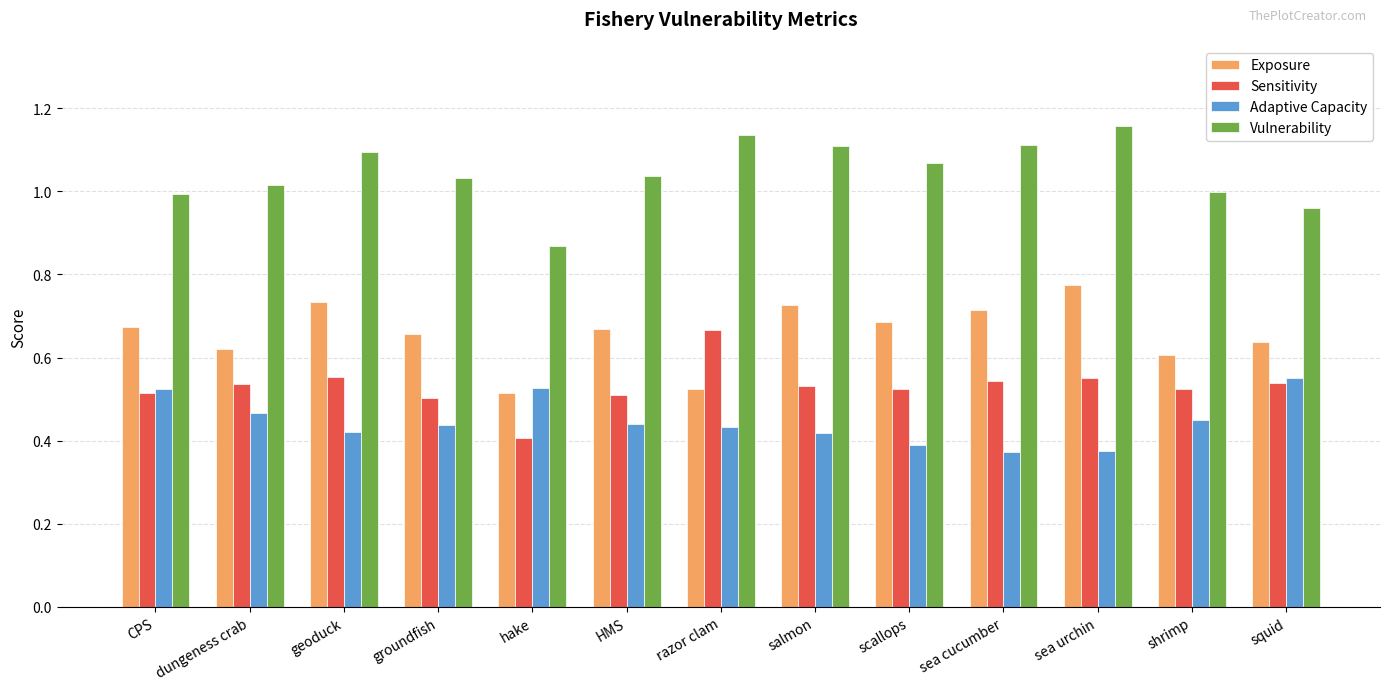

Where is Sensitivity nearest to the value 0?

hake